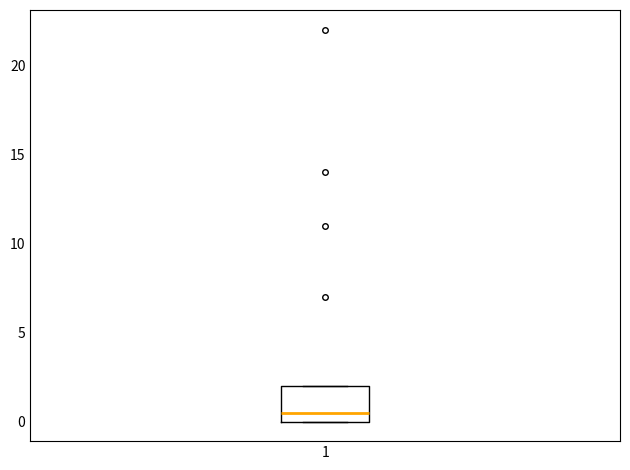

Where is the upper edge of the box at x = 1 on the y-axis? The values are not printed on the chart, so give them approximately, as read against the axis.

2.0